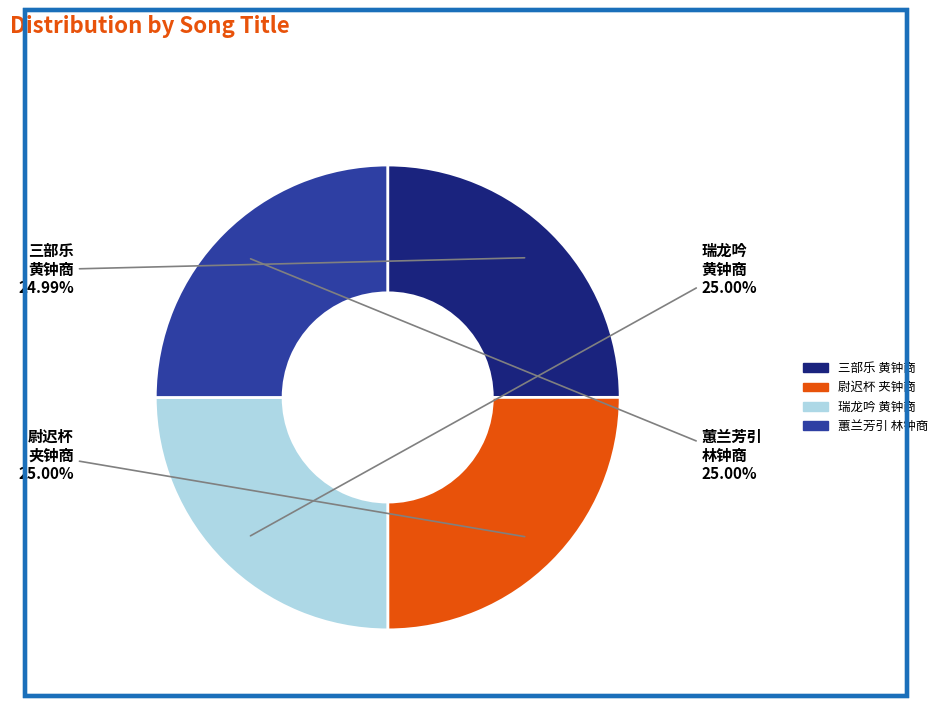

Does any single category account for the majority?

No